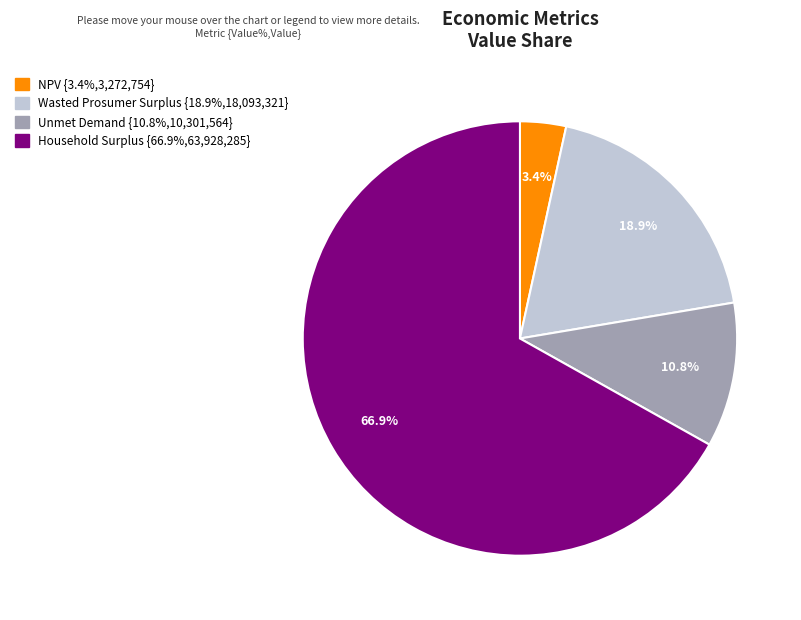

What percentage do Wasted Prosumer Surplus and Unmet Demand together represent?

29.7%